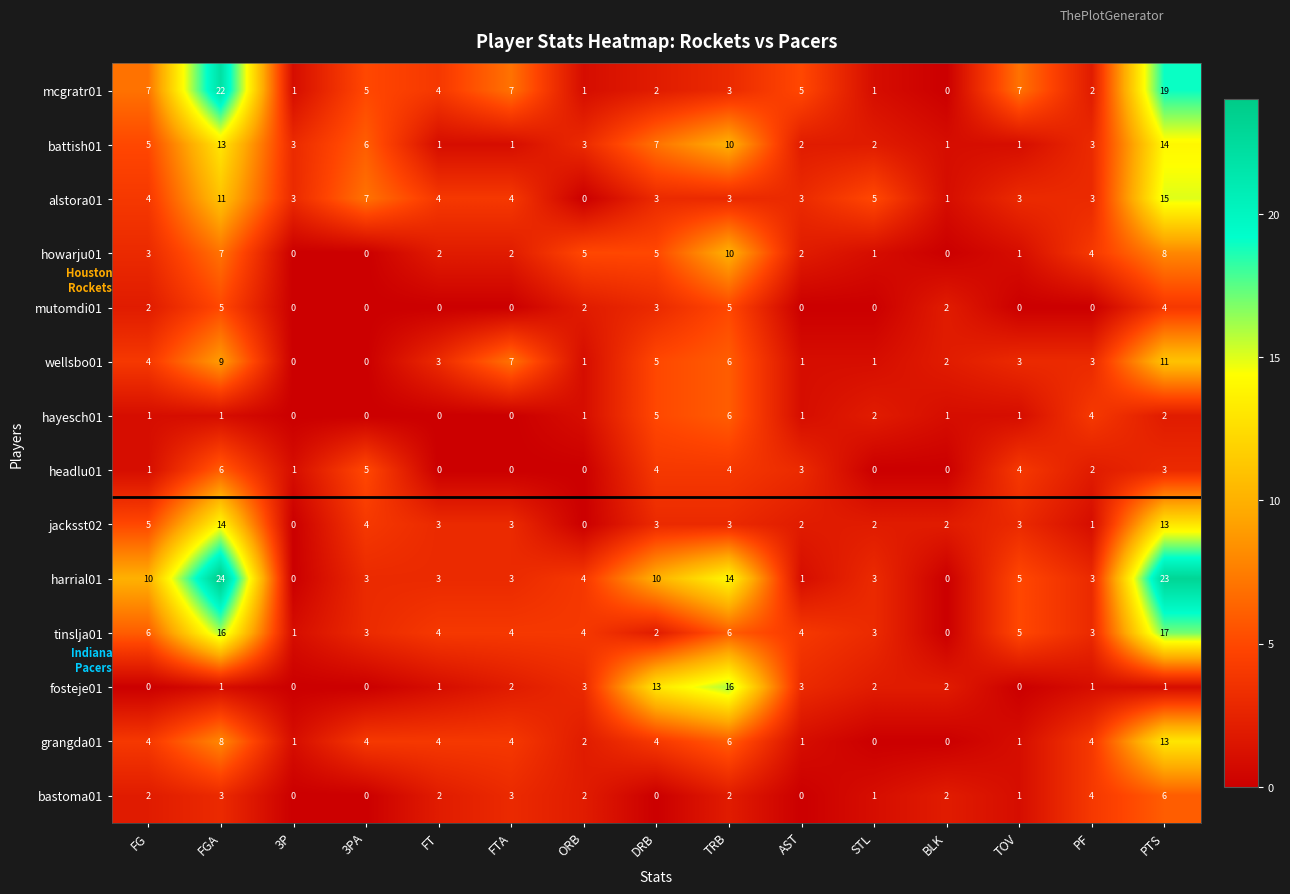

At which category does the chart reach its peak across all series?

FGA